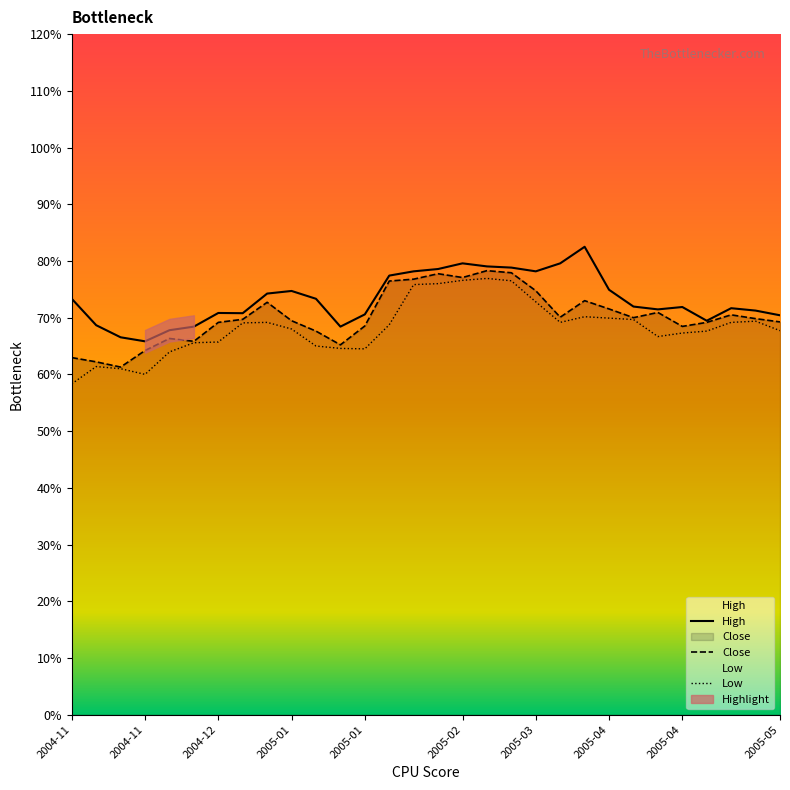

Is the value of High at 2005-02-07 greater than the value of Low at 2005-05-02?

Yes